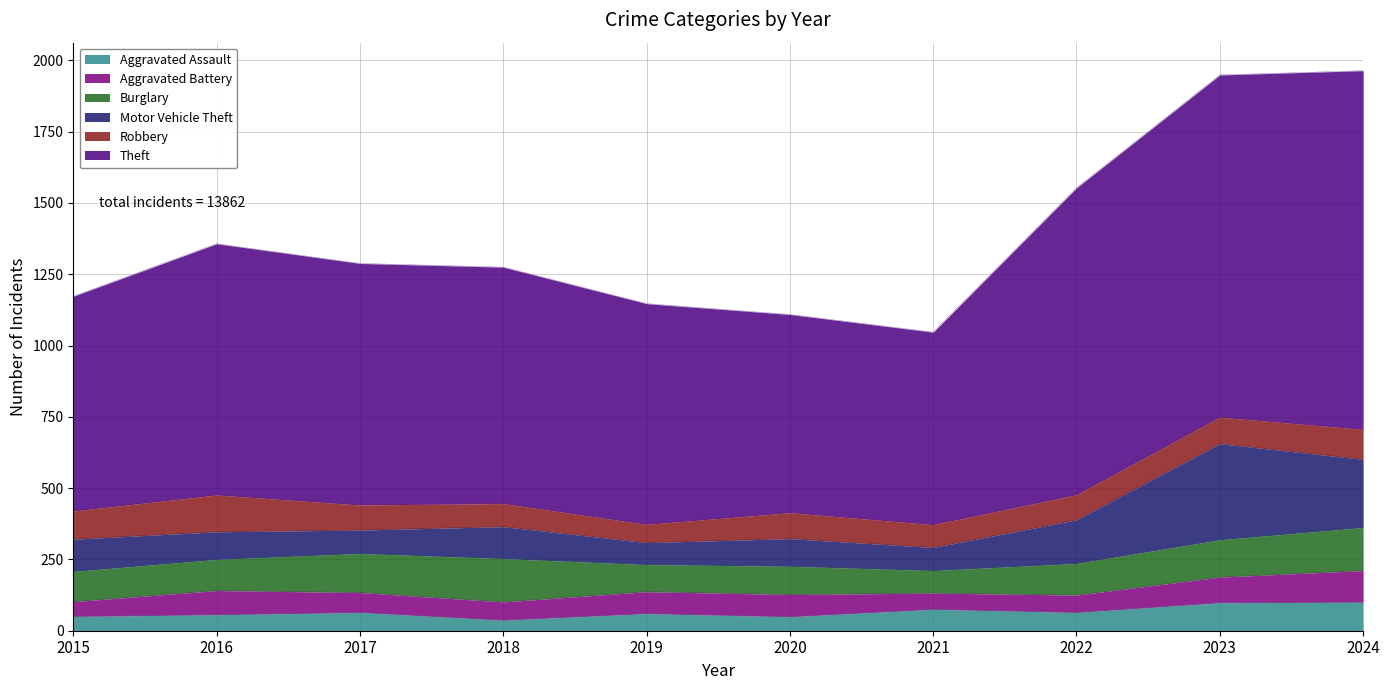

At how many categories does at least one series exceed 1135?

2